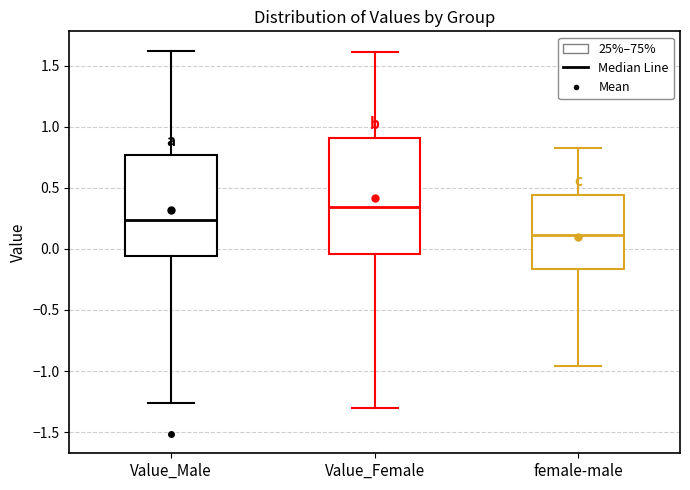

Where does the lower whisker of the box for Value_Male end on the y-axis? The values are not printed on the chart, so give them approximately, as read against the axis.

-1.25